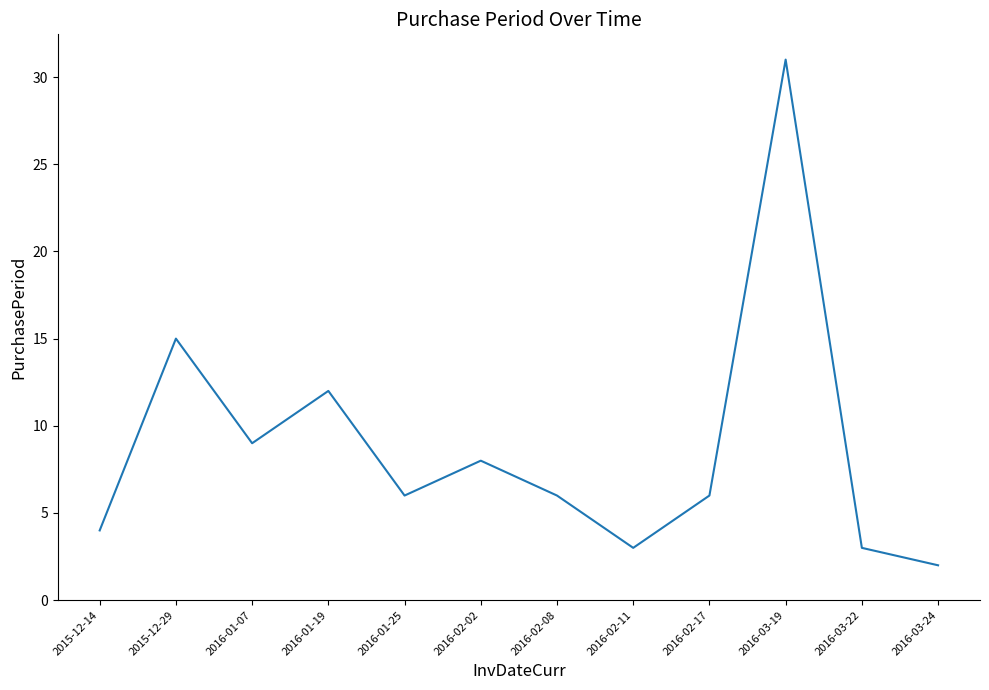

True or false: the data shows 9 at 2016-01-07.

True